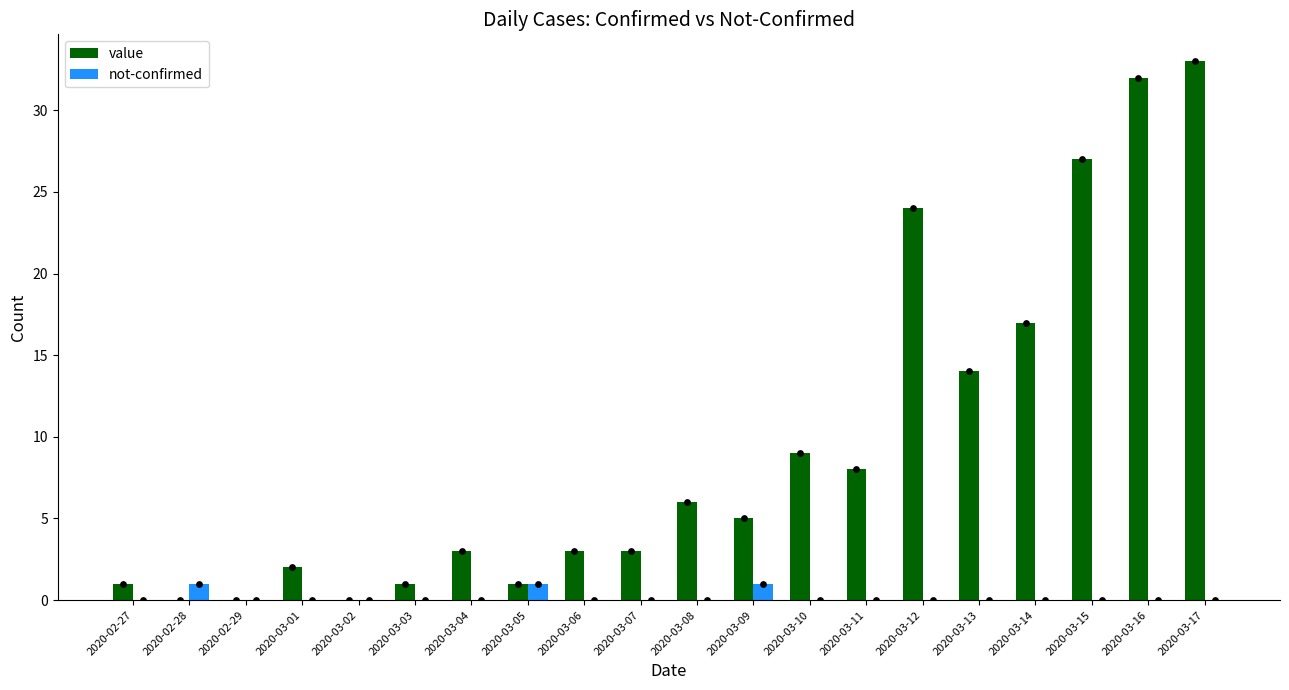

Which series has the largest Y range (max minus min)?

value